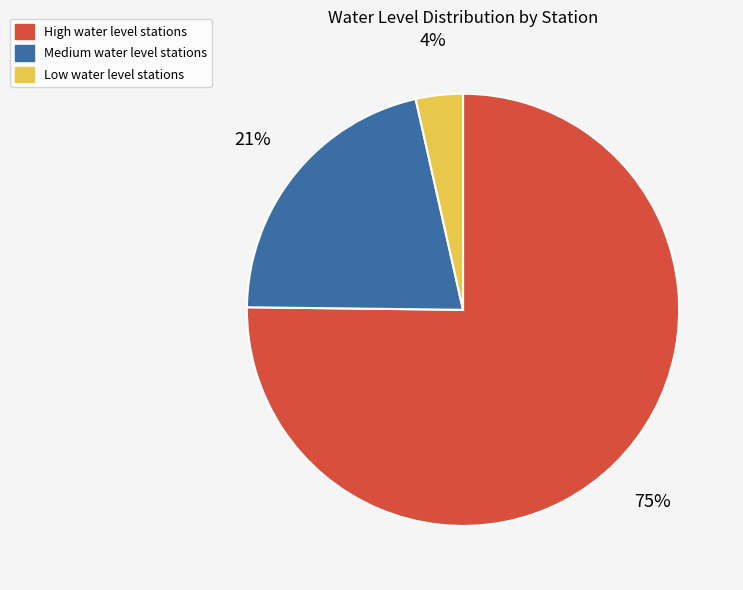

Rank the categories by value from highest to lowest.

High water level stations, Medium water level stations, Low water level stations